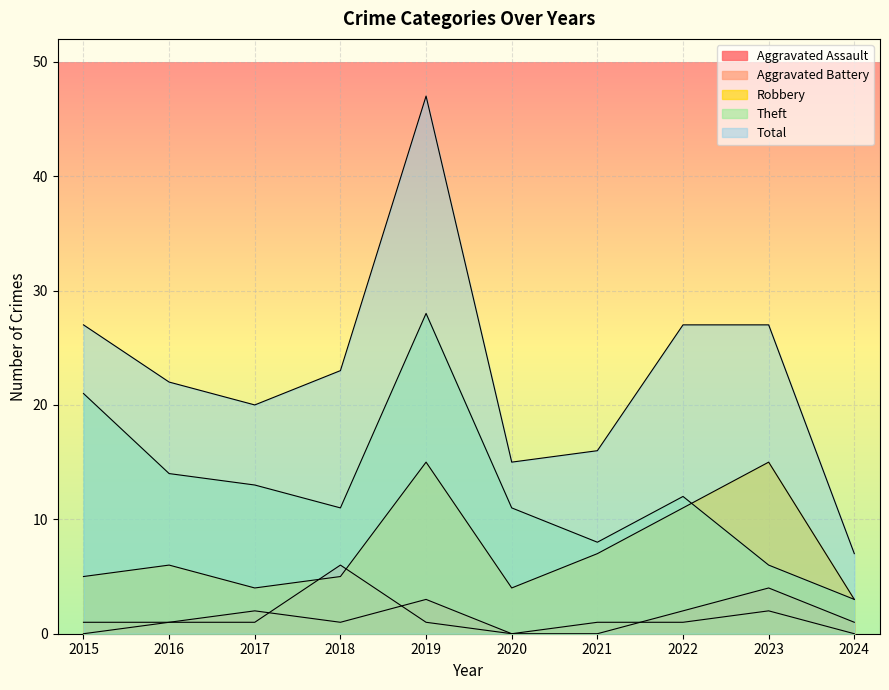

Does the chart display data point markers on the line(s)?

No